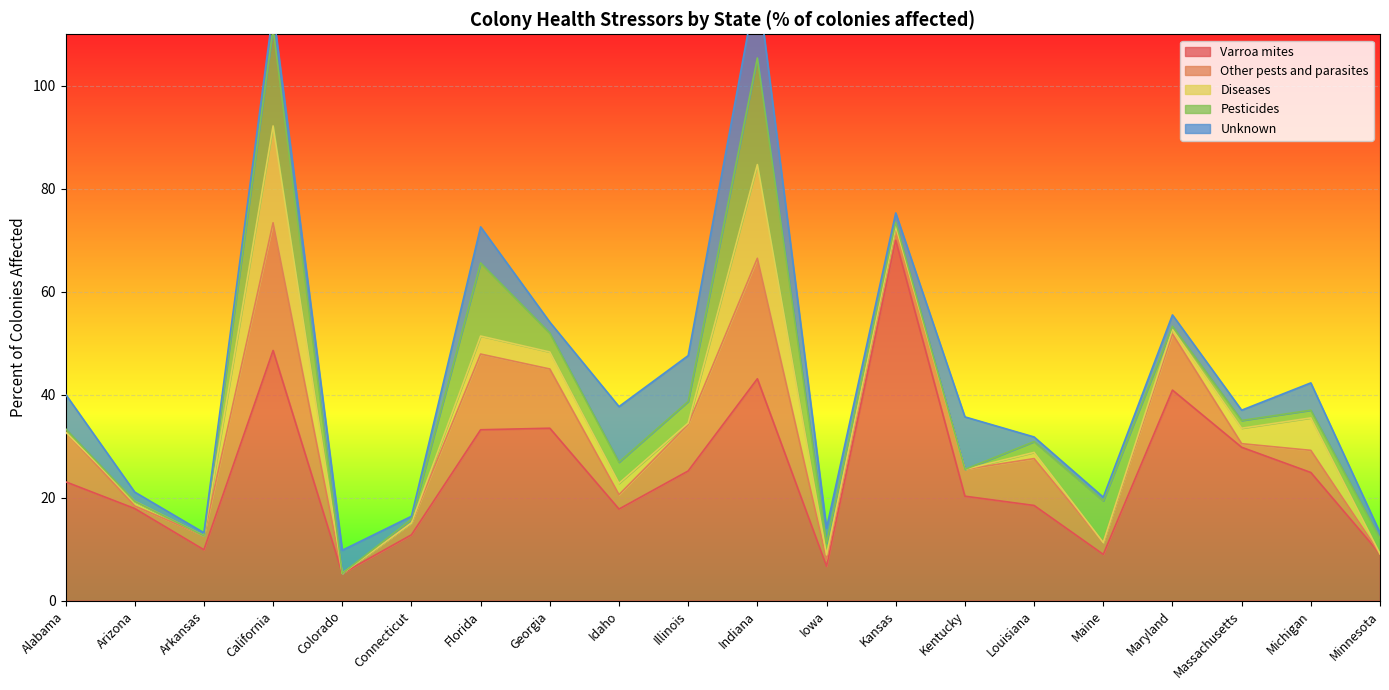

Rank the series at Arizona from highest to lowest value.

Varroa mites, Unknown, Diseases, Other pests and parasites, Pesticides